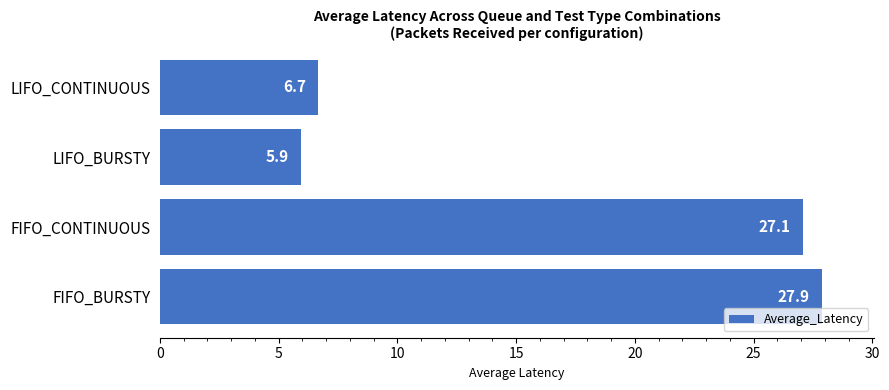

Rank the categories by value from lowest to highest.

LIFO_BURSTY, LIFO_CONTINUOUS, FIFO_CONTINUOUS, FIFO_BURSTY